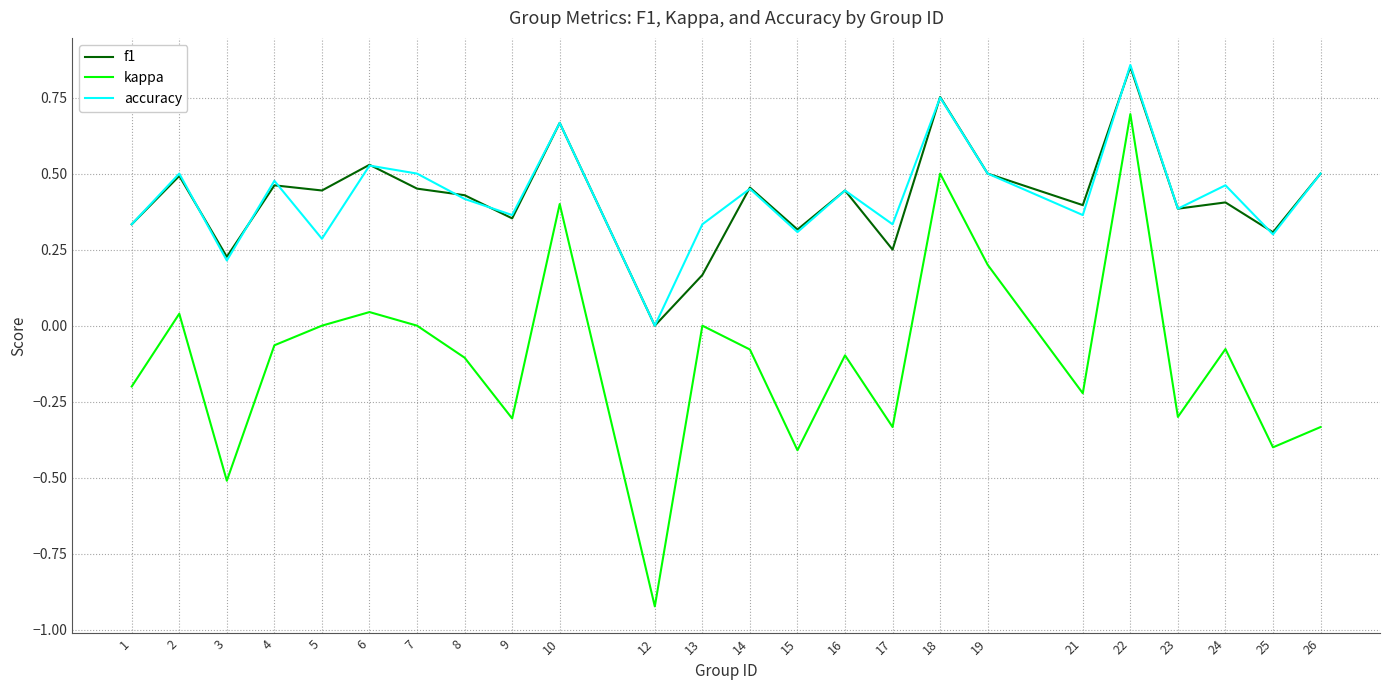

Is the value of accuracy at 5 greater than the value of kappa at 19?

Yes